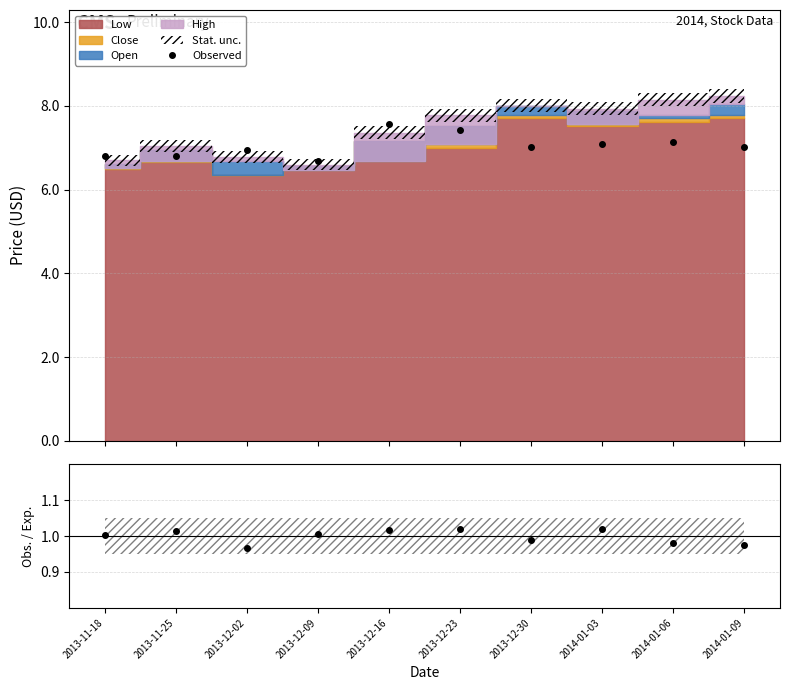

Which category has the highest value in the Obs./Exp. series?

2014-01-03